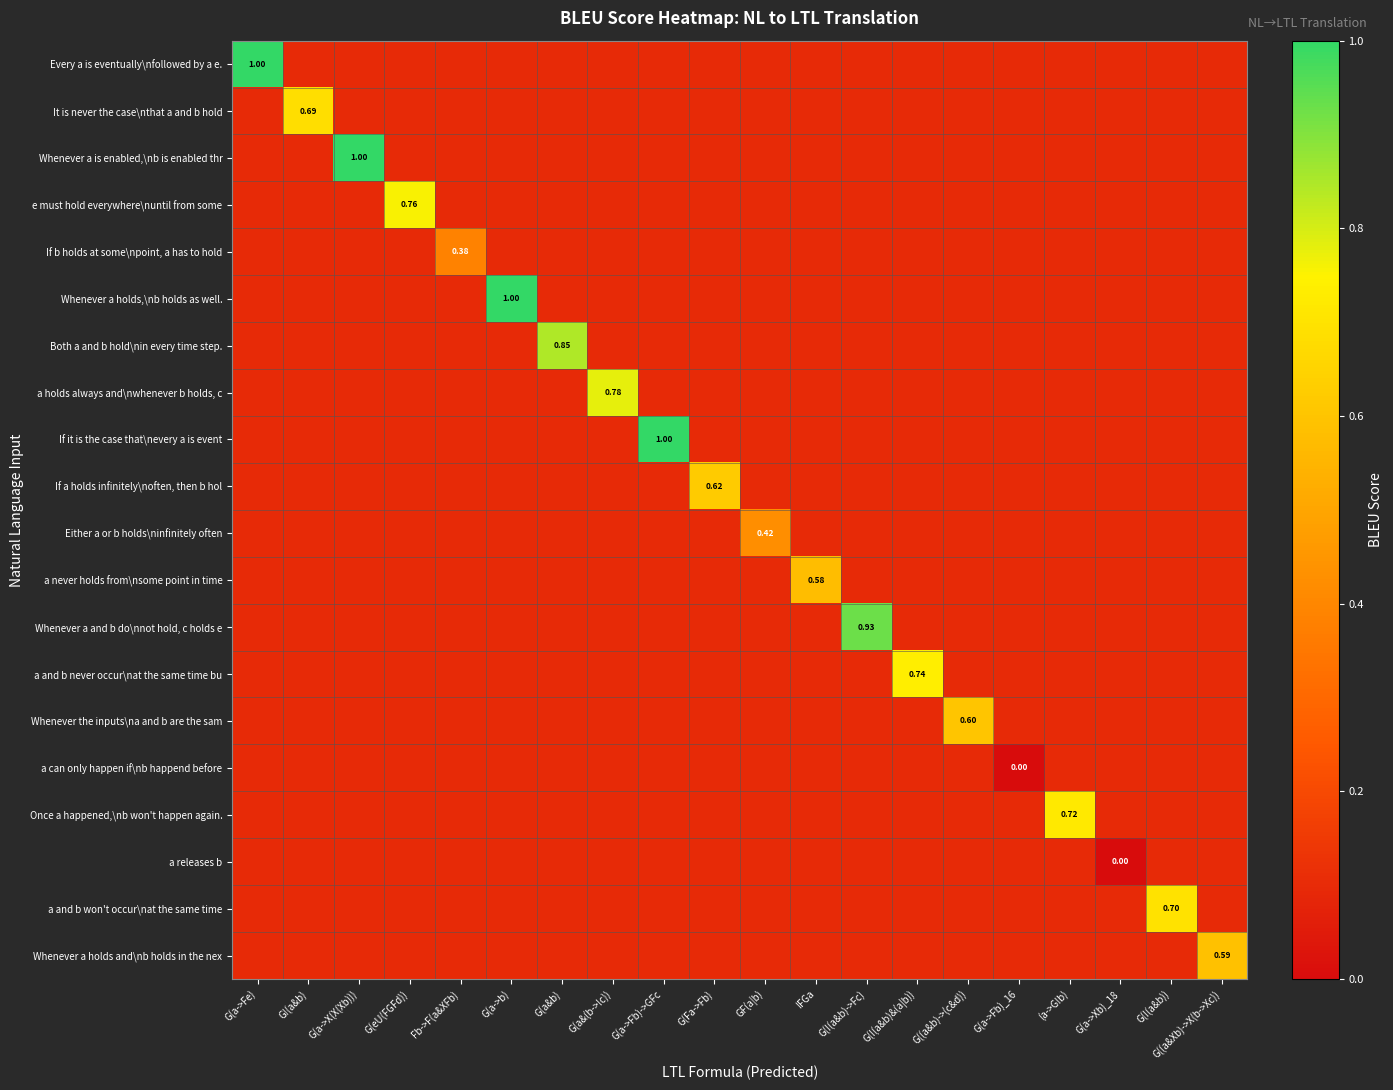

How many categories are shown in the chart?

20